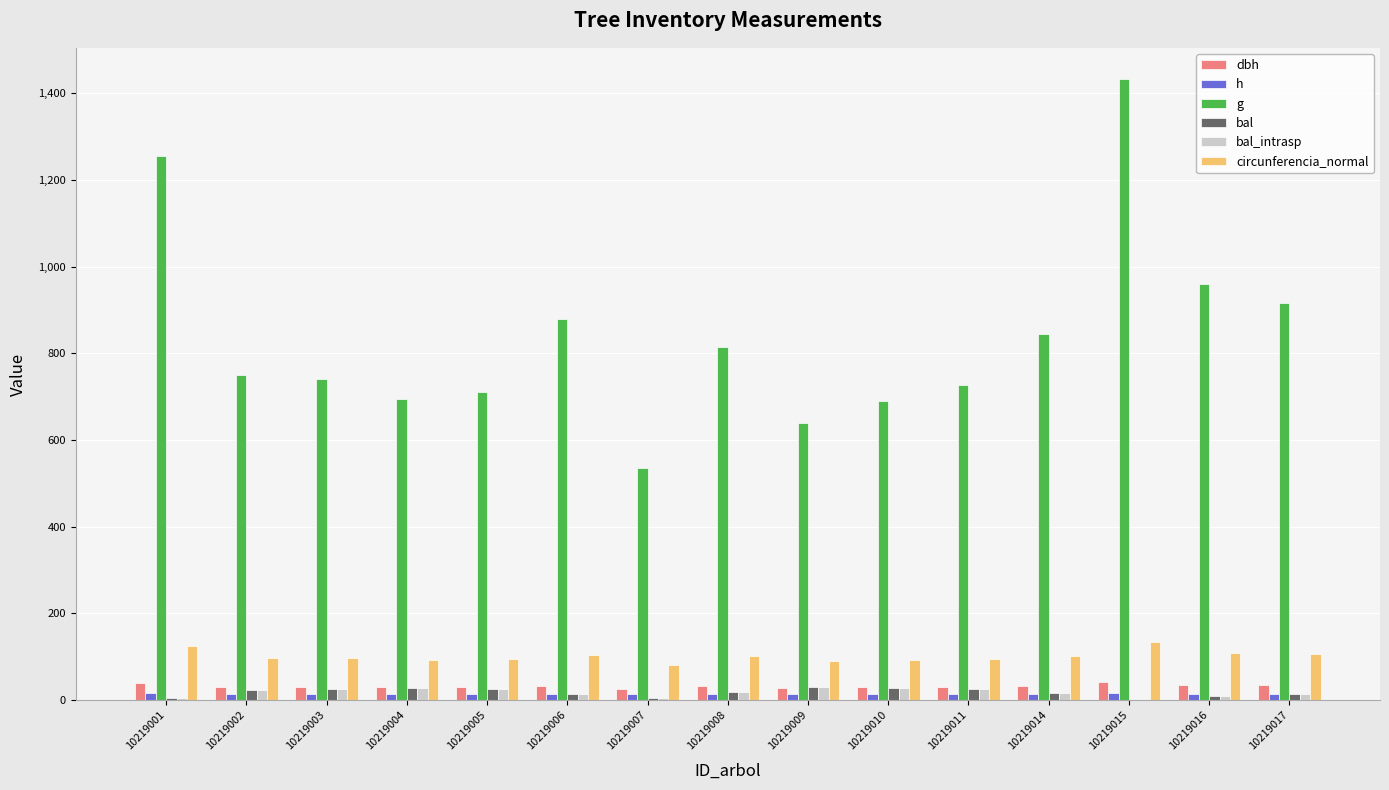

True or false: dbh has a value of 30.4 at 10219011.

True